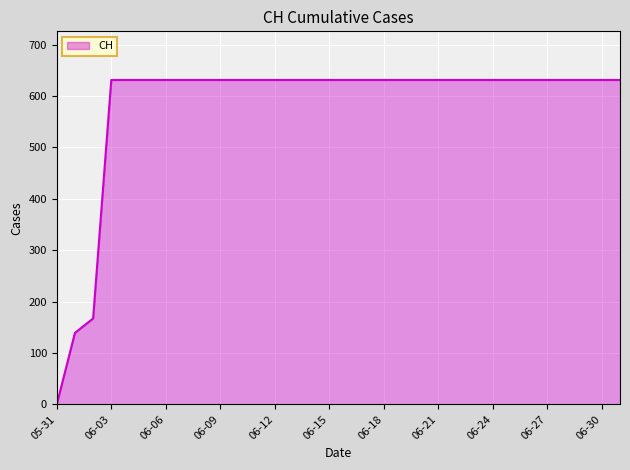

What is the difference between the maximum and minimum values?

631